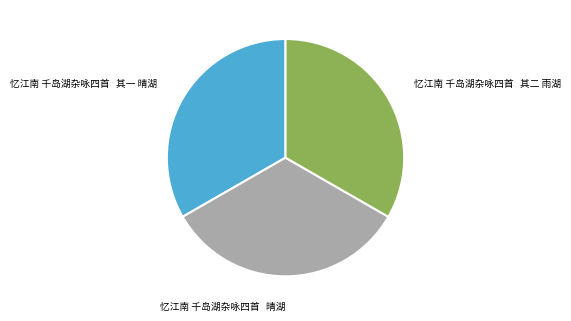

Approximately how many times larger is the value at 忆江南 千岛湖杂咏四首 其一 晴湖 compared to 忆江南 千岛湖杂咏四首 其二 雨湖?

1.0